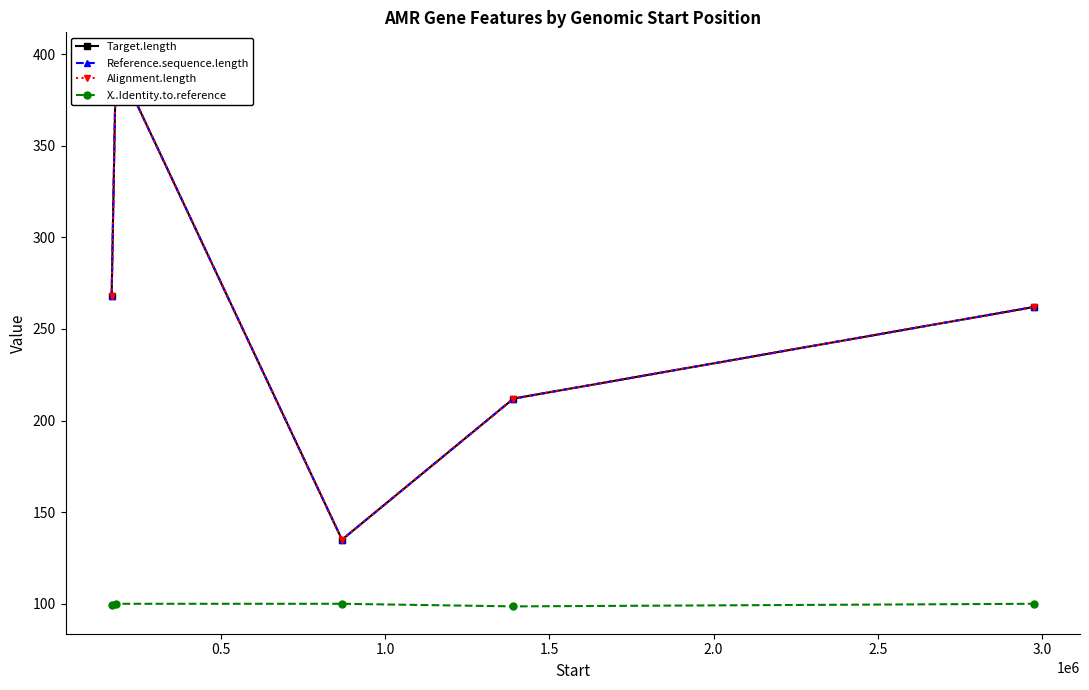

What is the value of the X..Identity.to.reference point at the 5th from the left?

100.0